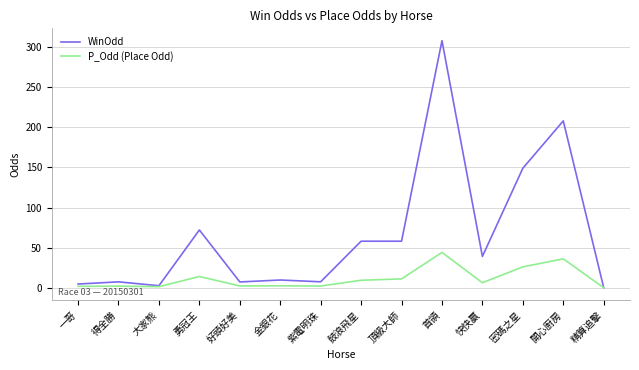

Which series has the largest range (max minus min)?

WinOdd